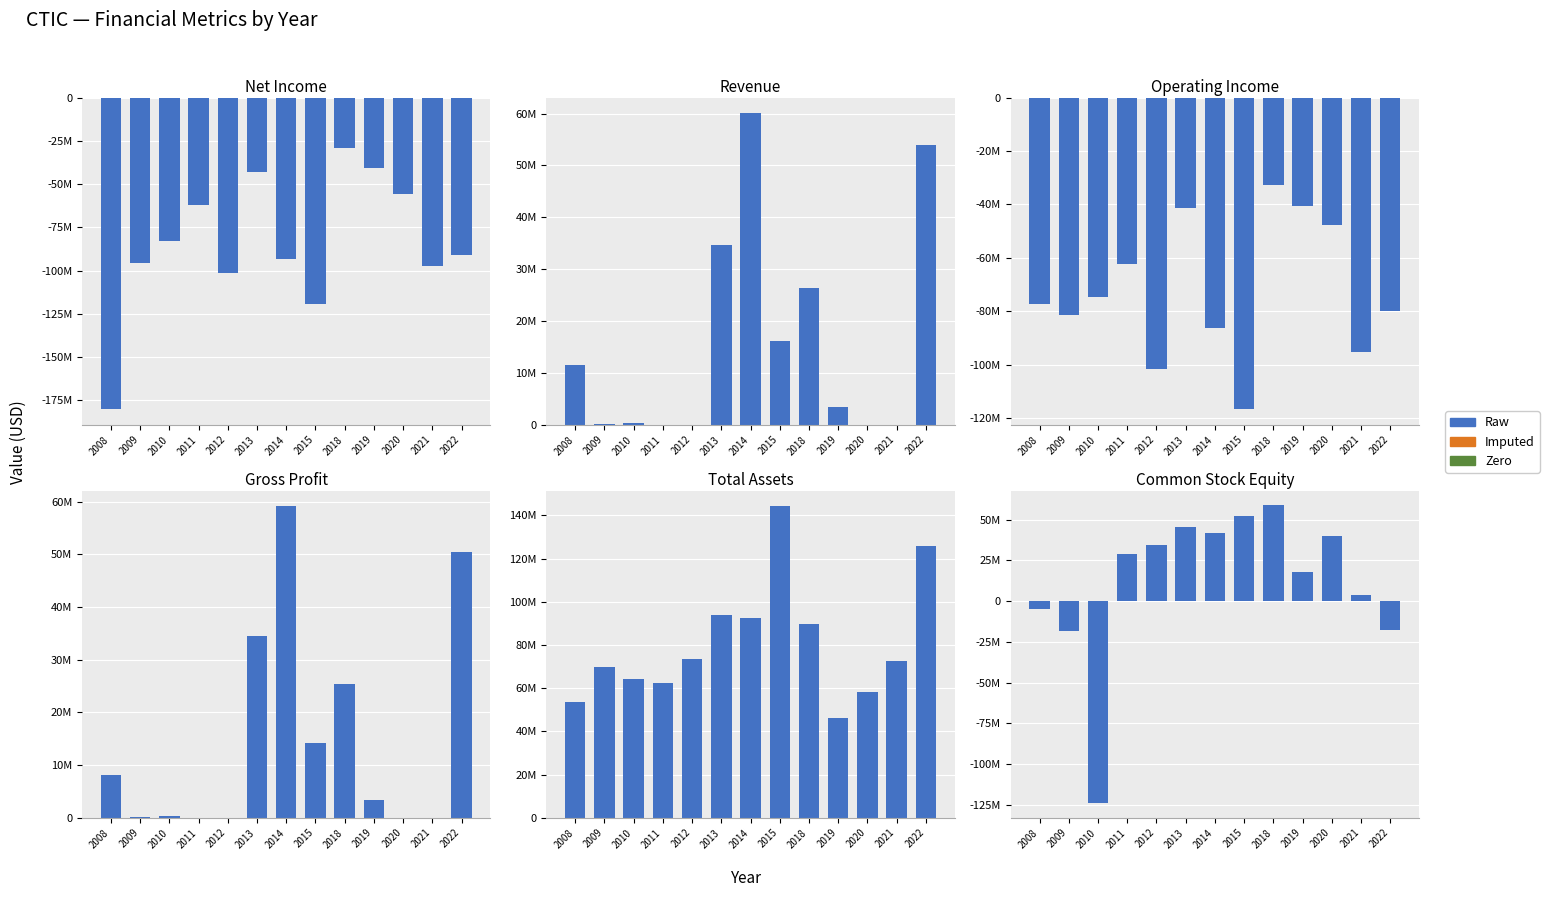

Reading left to right, what are all the values shown in this chart?

NetIncome: -180029000	-95395000	-82642000	-62360000	-101374000	-42743000	-93367000	-119422000	-29320000	-40549000	-55773000	-97382000	-91041000
Revenue: 11432000	80000	319000	0	0	34678000	60077000	16116000	26290000	3345000	0	0	53948000
OperatingIncome: -77283000	-81559000	-74755000	-62190000	-101497000	-41526000	-86233000	-116666000	-32899000	-40711000	-47769000	-95332000	-79797000
GrossProfit: 8188000	80000	319000	0	0	34541000	59182000	14176000	25411000	3345000	0	0	50434000
TotalAssets: 53592000	69595000	64243000	62239000	73713000	93723000	92287000	144332000	89832000	46280000	58241000	72434000	125925000
CommonStockEquity: -4746000	-18564000	-123658000	28717000	34552000	45173000	41755000	52031000	58694000	17930000	40029000	3767000	-17577000